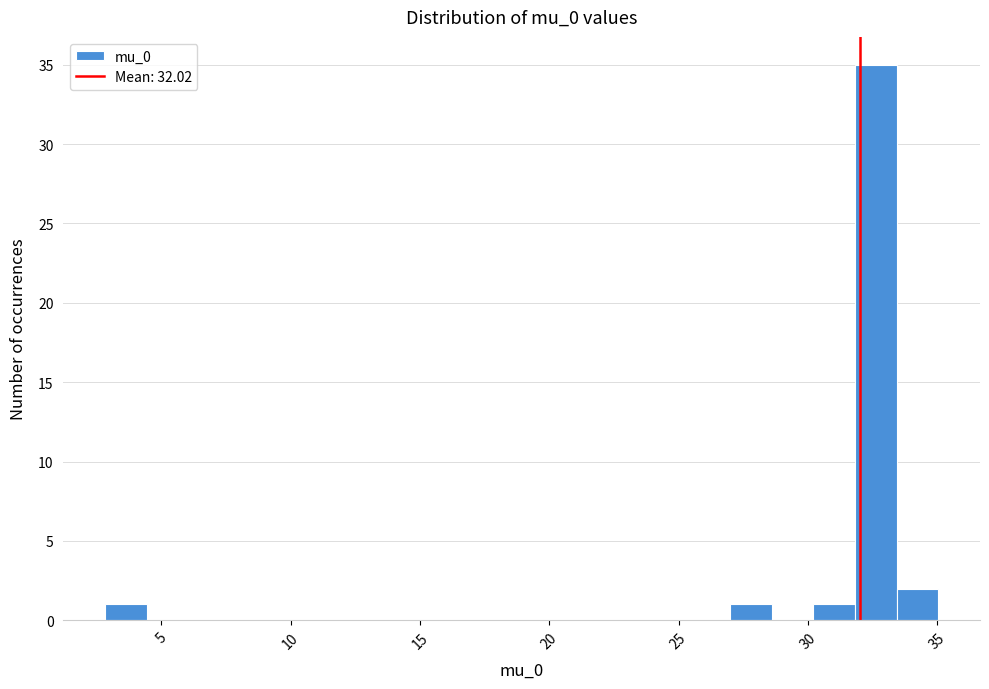

Read against the x-axis, roughly where is the centre of the tallest bar?

32.5